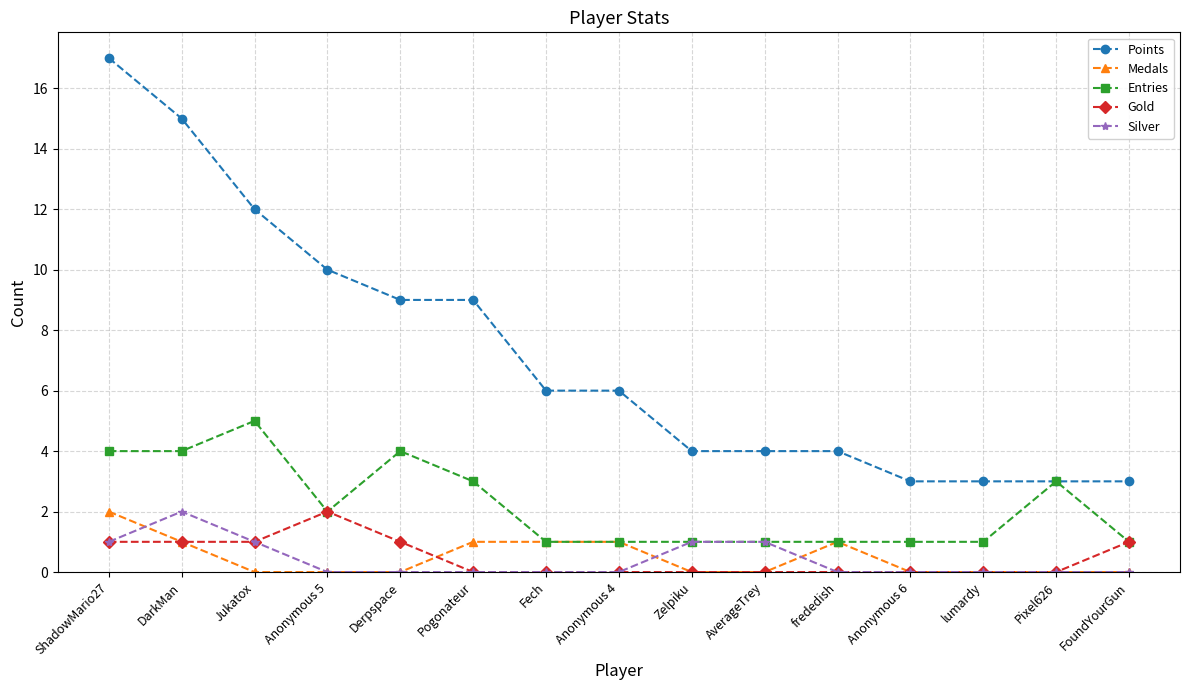

What is the total value across all series at Fech?

8